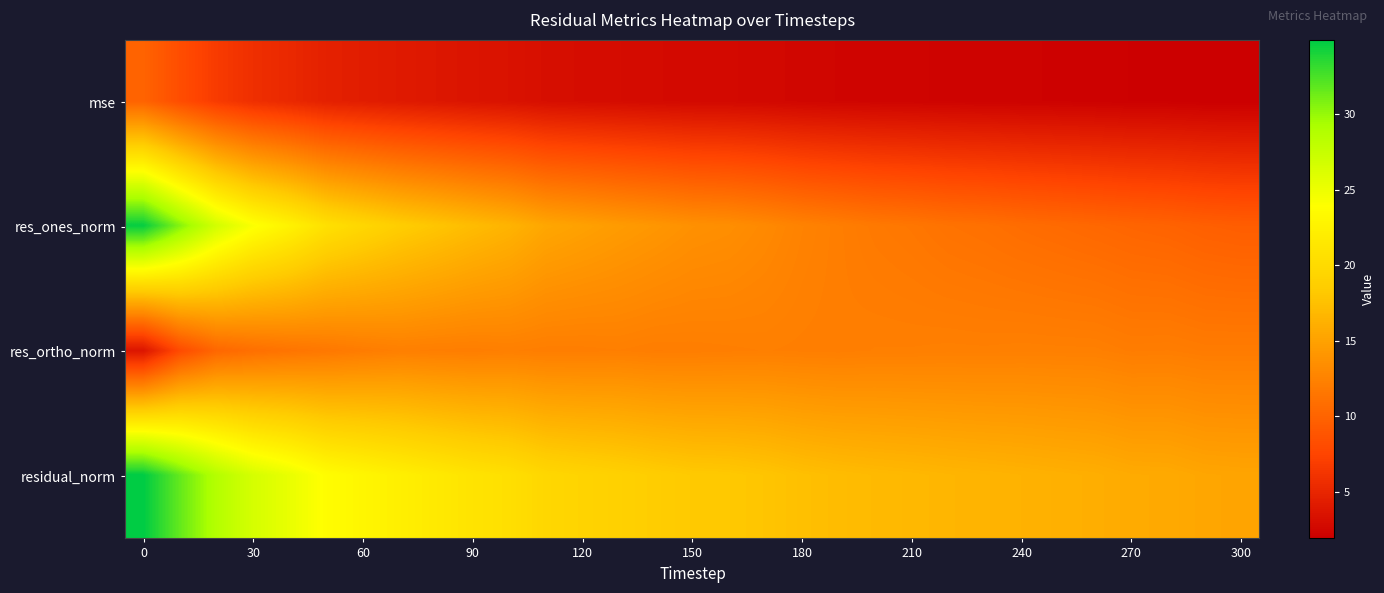

Rank the series by their maximum value, from highest to lowest.

residual_norm, res_ones_norm, res_ortho_norm, mse